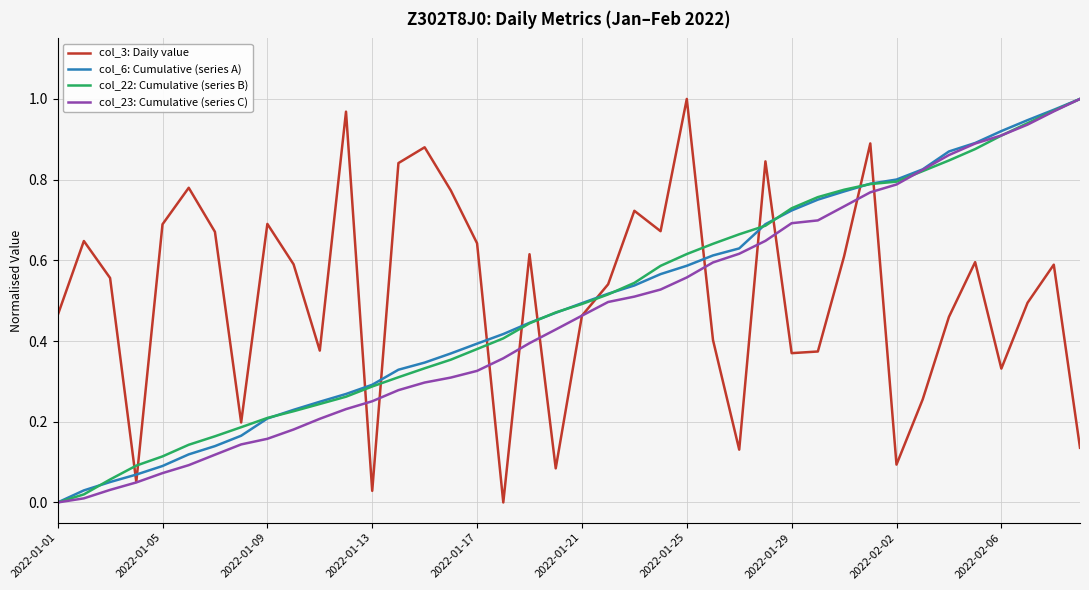

Does the chart display data point markers on the line(s)?

No